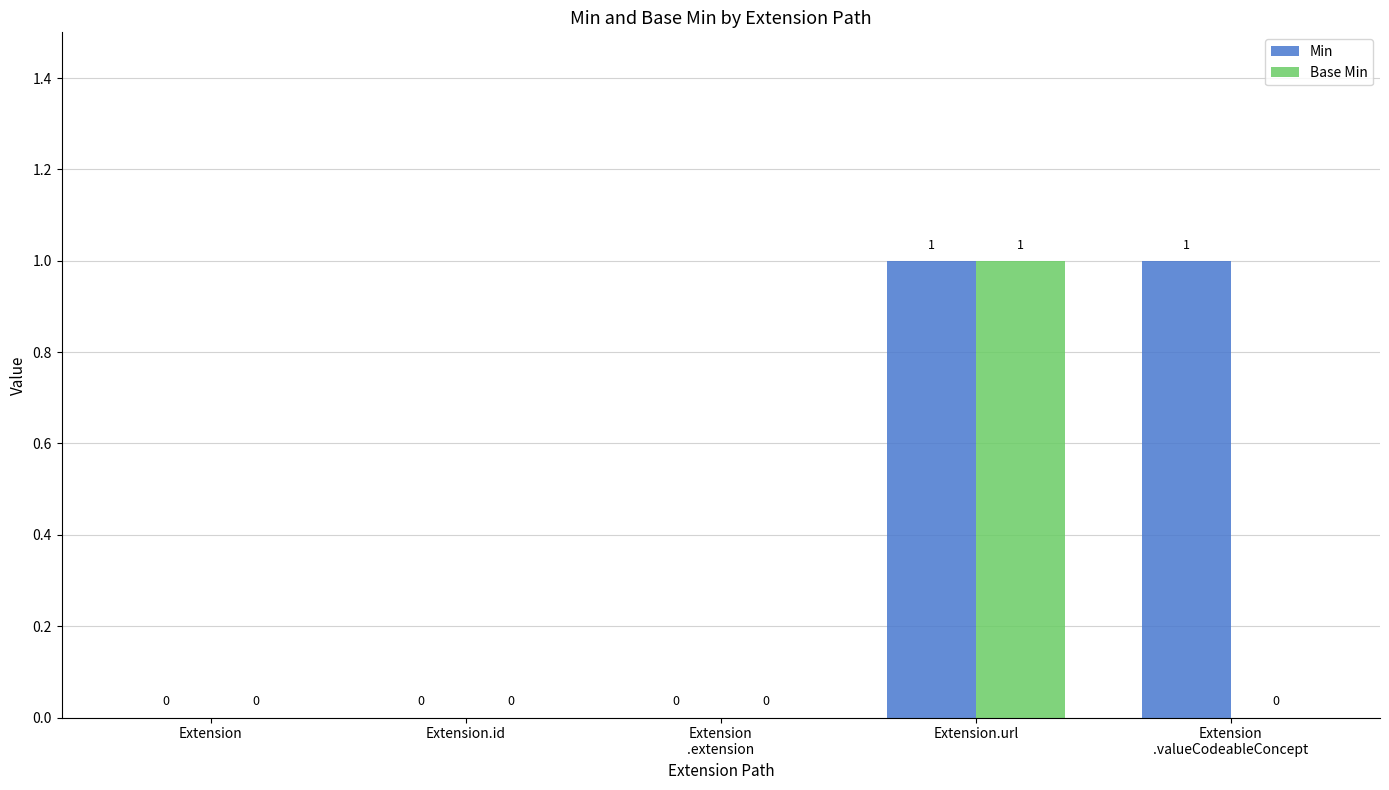

The Base Min series shows 0 at Extension.url. True or false?

False